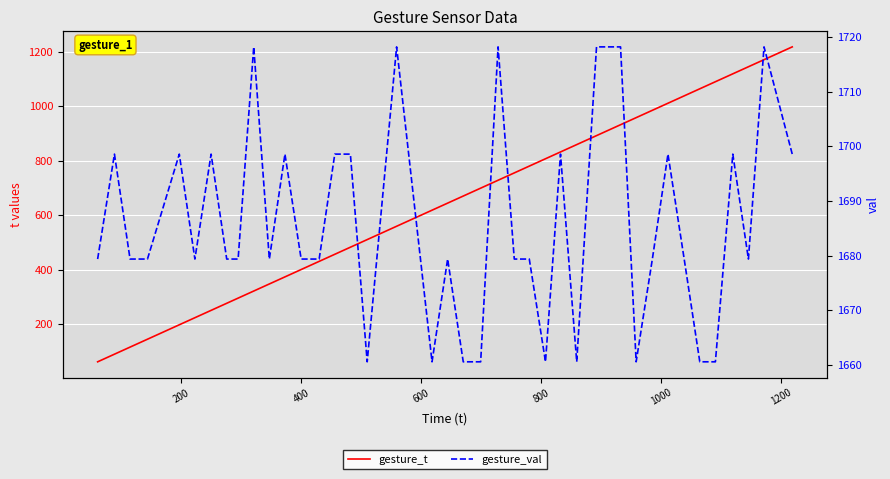

True or false: gesture_val has a value of 1135.1 at 1400.

False